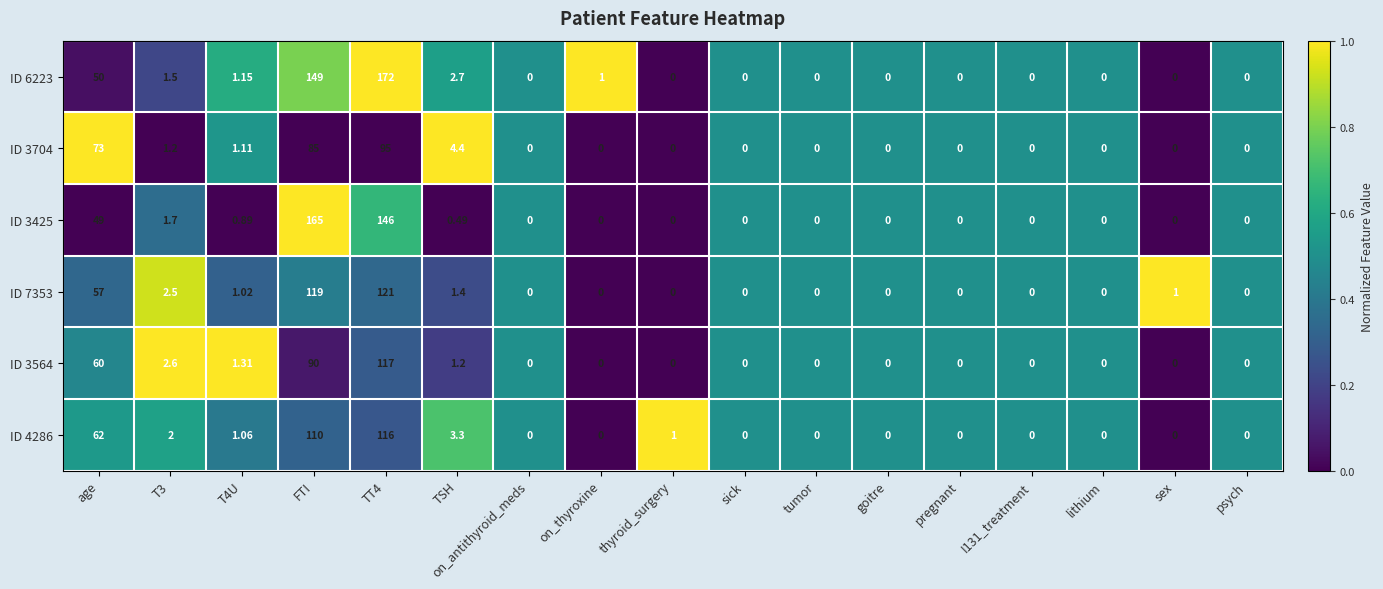

At which label is ID 3564 closest to 58?

age